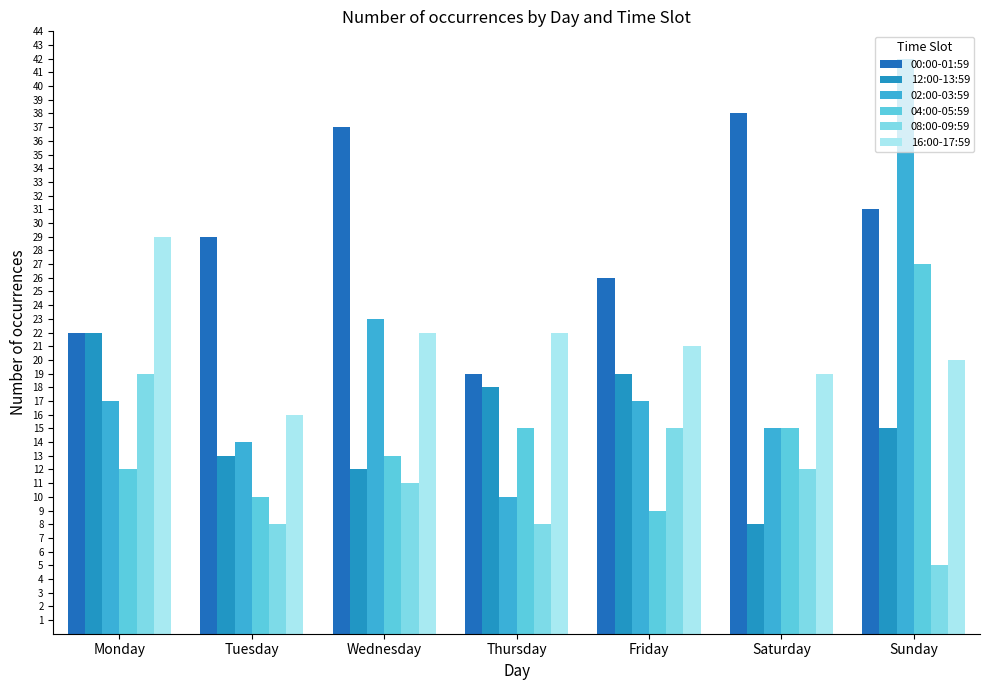

Count the number of categories in the chart.

7